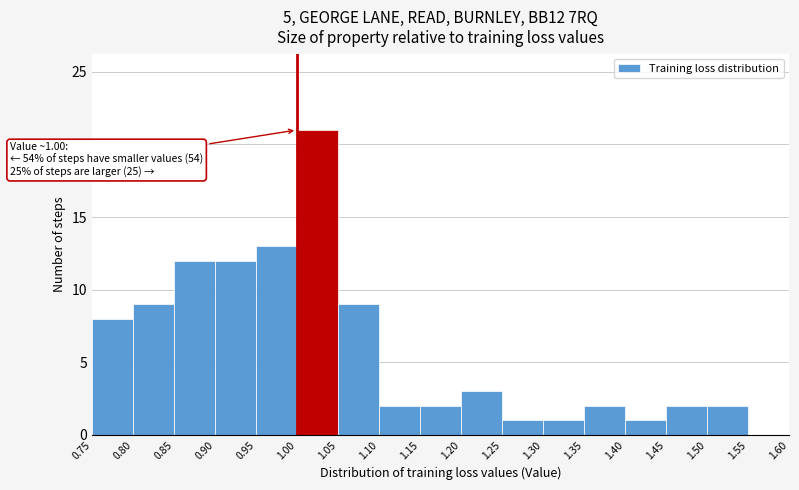

Which range on the x-axis has the tallest bar?

1.00 to 1.05